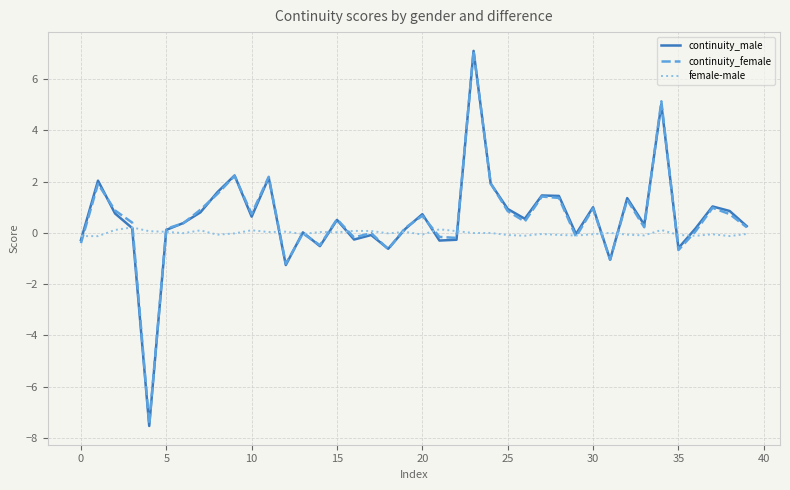

What is the lowest value of the continuity_male series?

-7.5